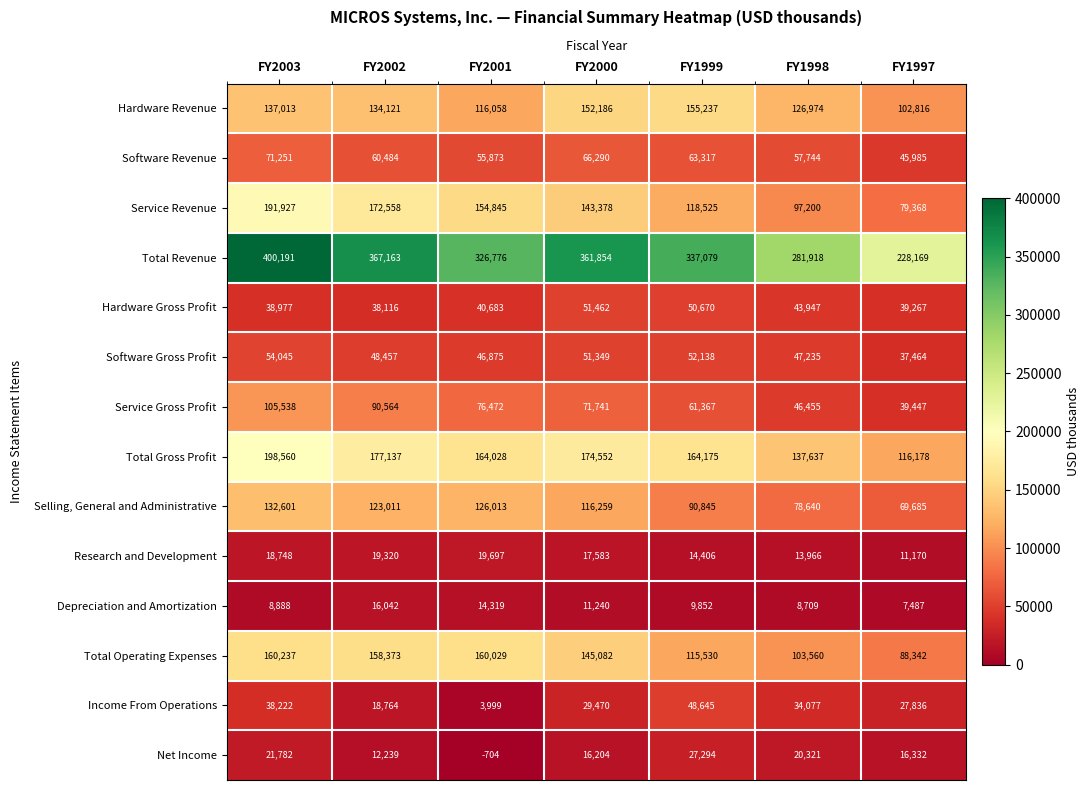

What is the total value across all series at FY2002?

1436349